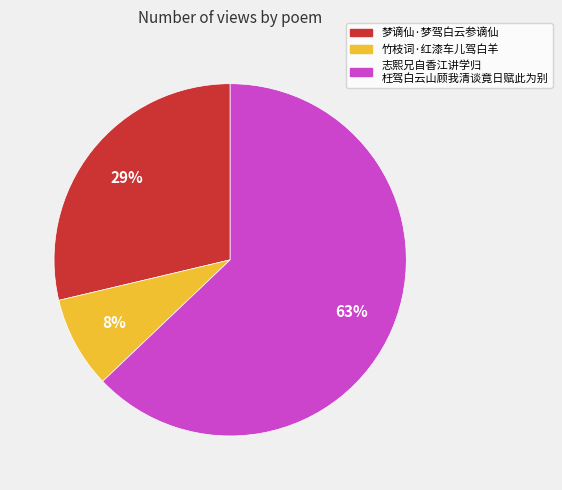

Does any single category account for the majority?

Yes